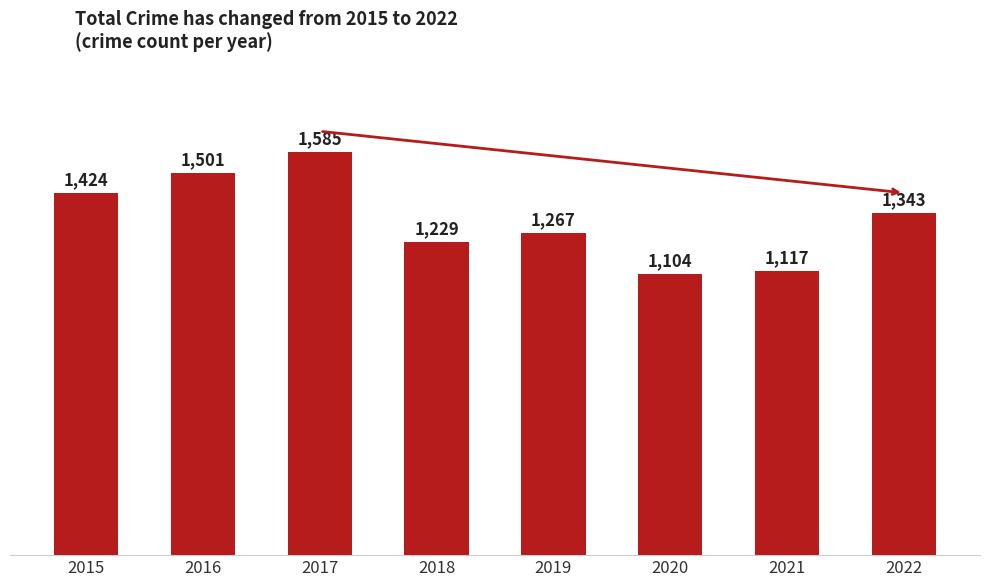

What is the smallest value displayed?

1104